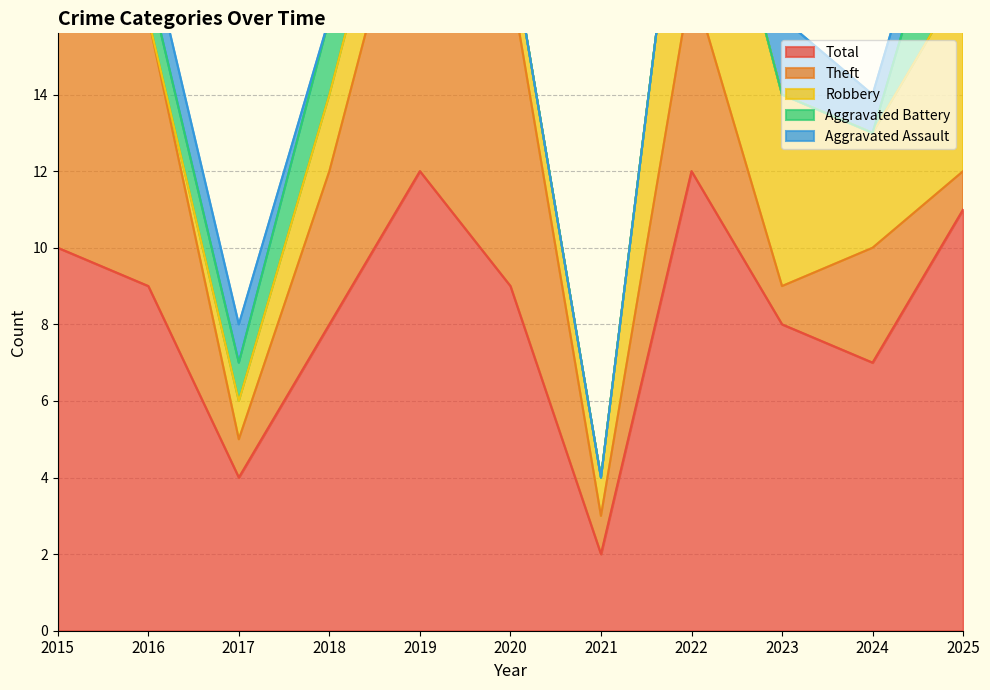

True or false: Total has a value of 8 at 2018.

True